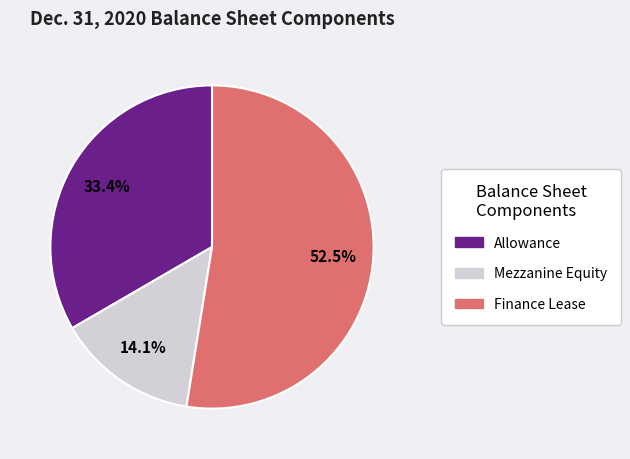

Which slice is the smallest?

Mezzanine Equity